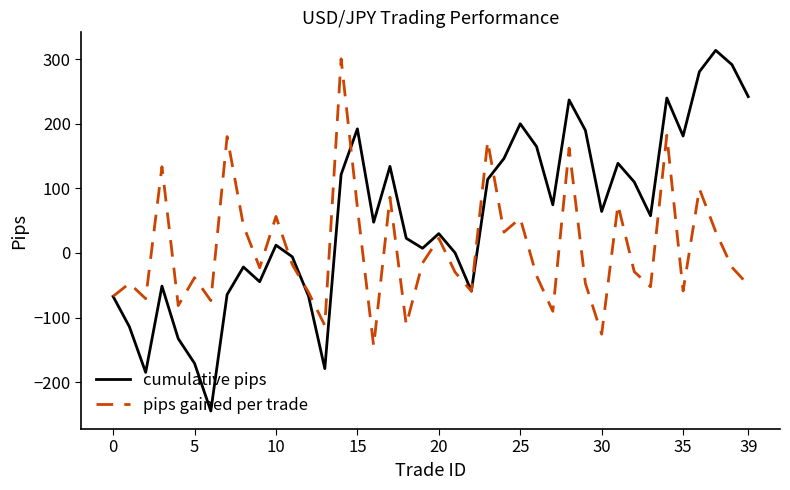

List the series in order of their overall mean, lowest first.

pips gained per trade, cumulative pips